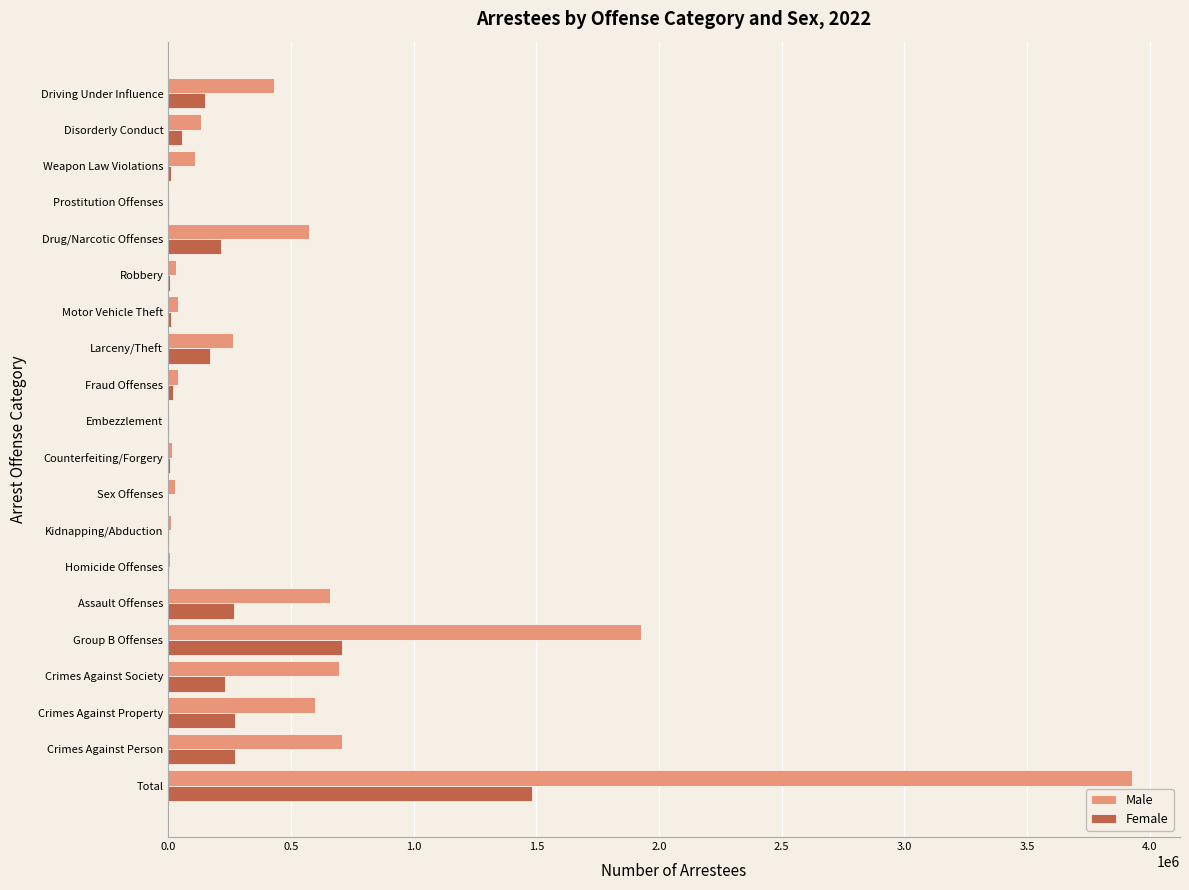

The Male series shows 1160404 at Crimes Against Society. True or false?

False